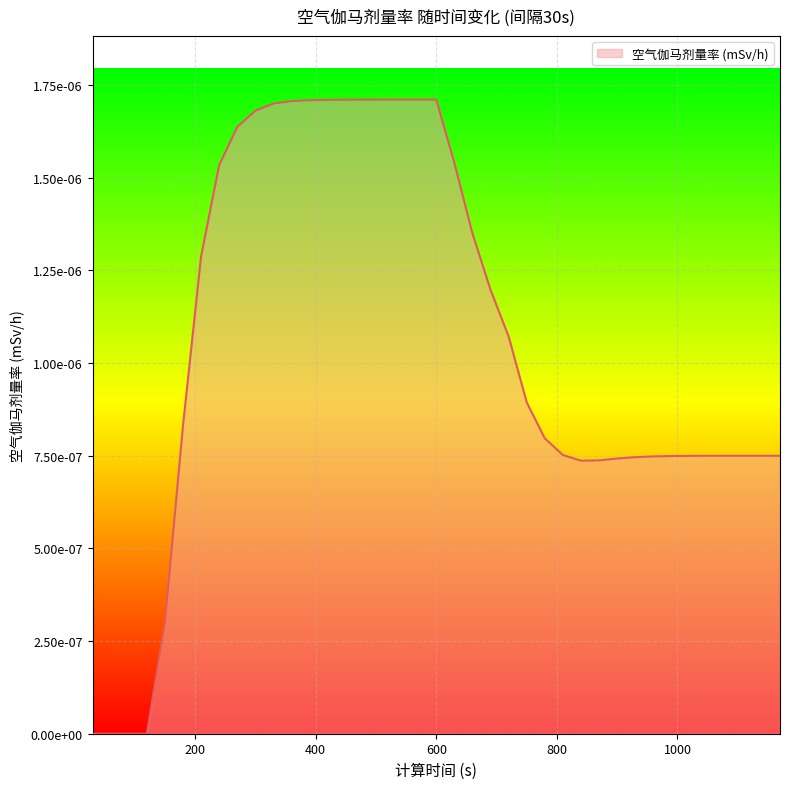

Does the chart display data point markers on the line(s)?

No